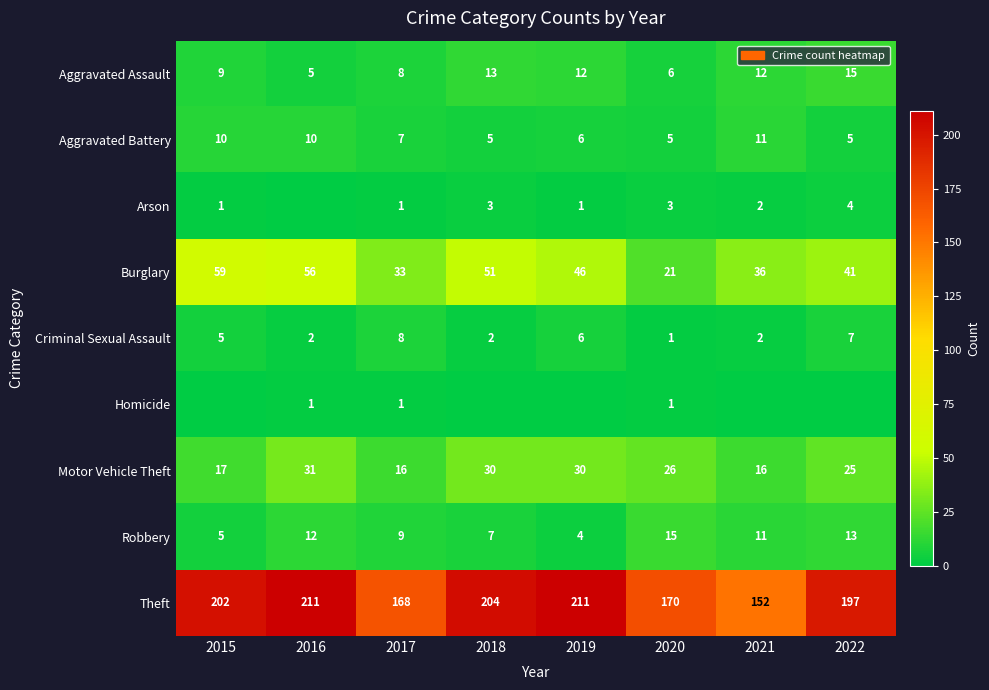

List the labels in order of Burglary value, largest first.

2015, 2016, 2018, 2019, 2022, 2021, 2017, 2020